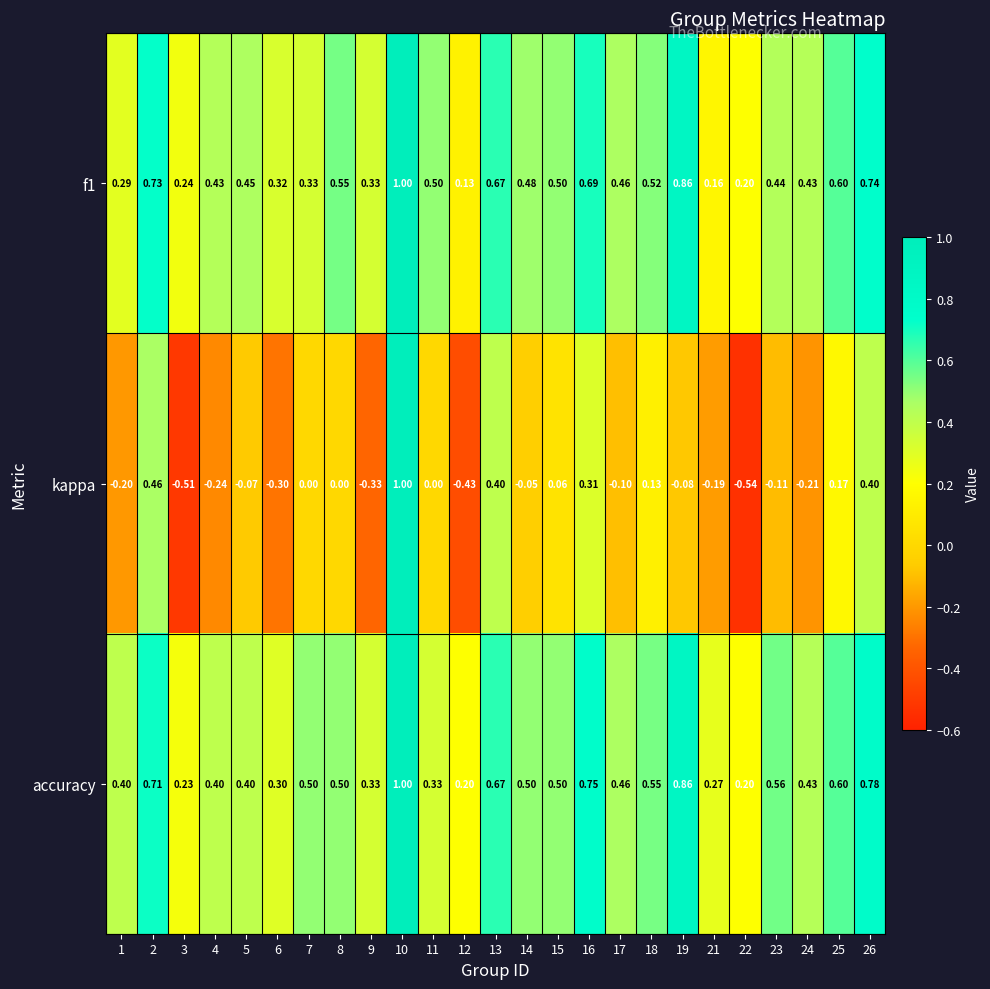

What is the total value across all series at 13?

1.7